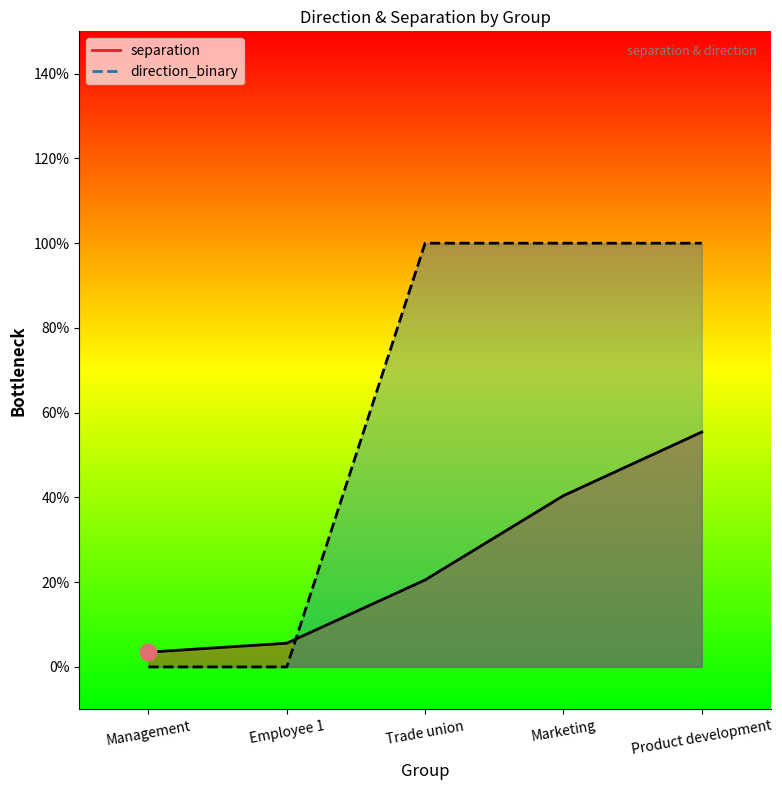

Rank the series at Marketing from lowest to highest value.

separation, direction_binary